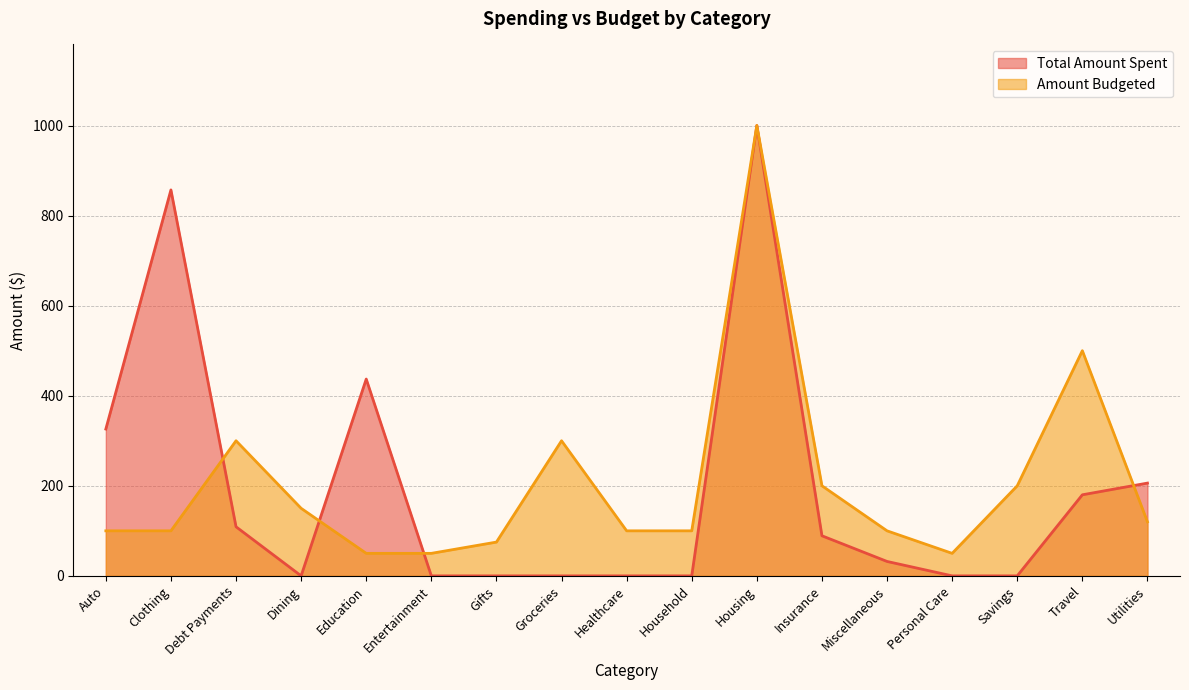

Between Groceries and Education, which is larger?

Education